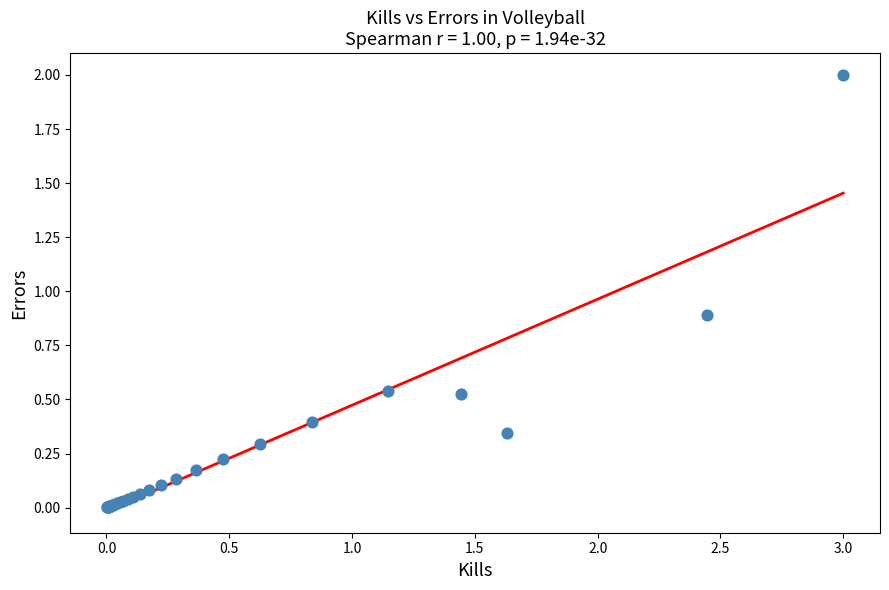

What Y value in the scatter plot is closest to 1?

0.9